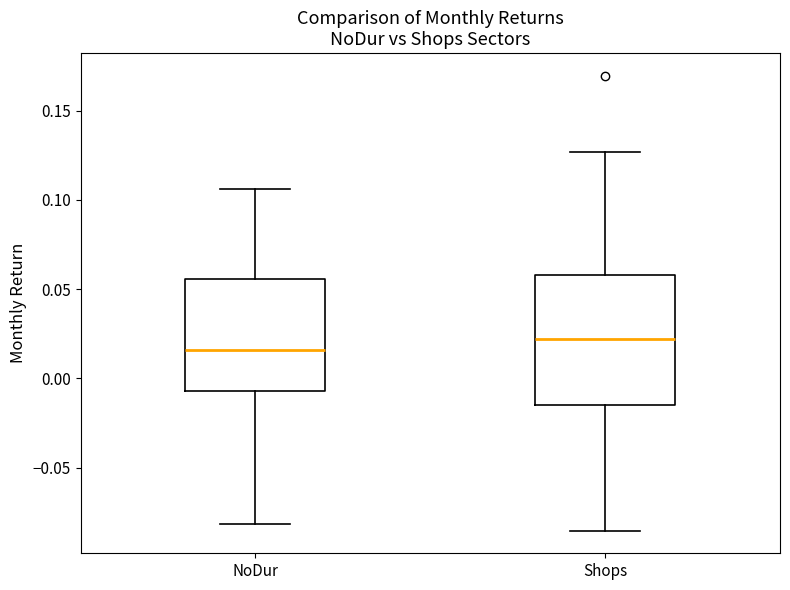

Where does the lower whisker of the box for Shops end on the y-axis? The values are not printed on the chart, so give them approximately, as read against the axis.

-0.085